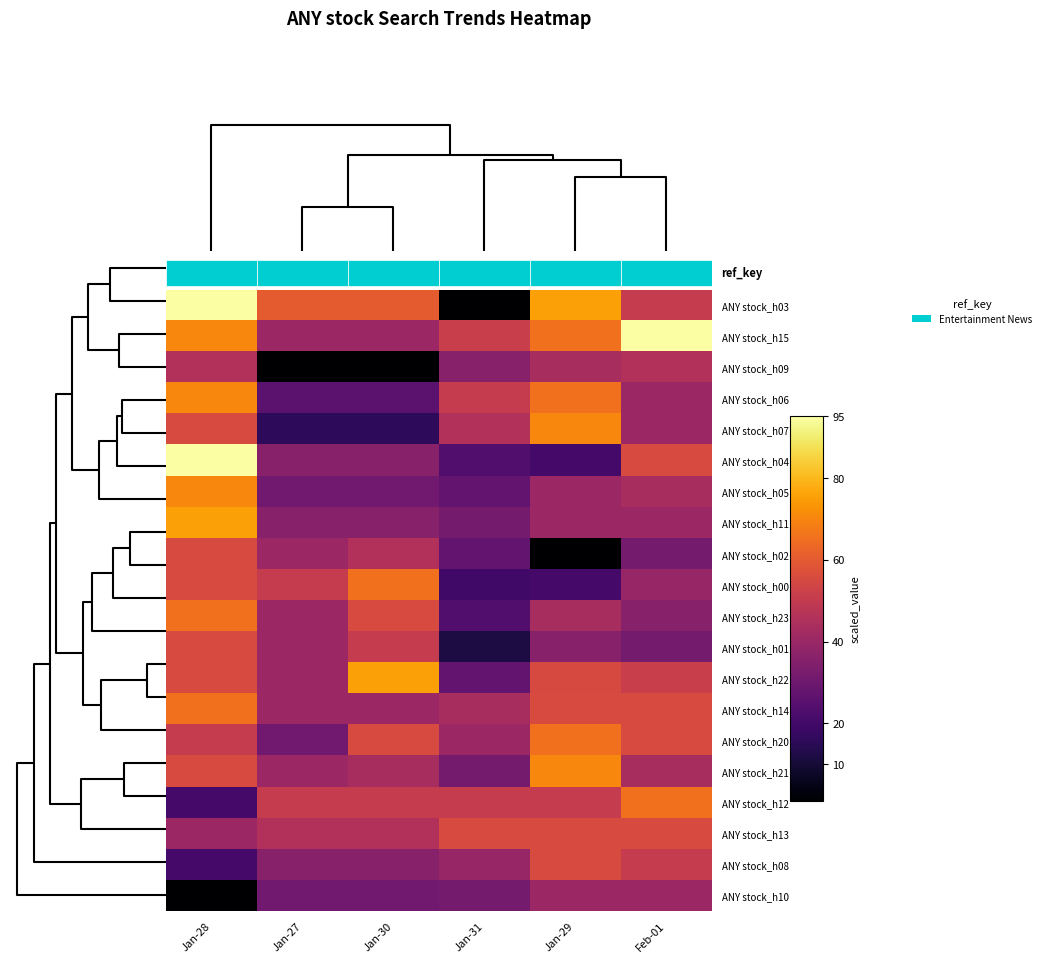

What is the greatest value displayed?

95.0